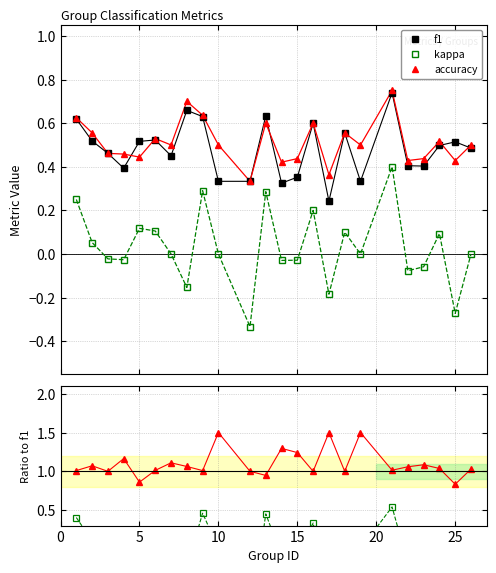

Reading left to right, extract all data points from this chart.

f1: 0.6	0.5	0.5	0.4	0.5	0.5	0.5	0.7	0.6	0.3	0.3	0.6	0.3	0.4	0.6	0.2	0.6	0.3	0.7	0.4	0.4	0.5	0.5	0.5
kappa: 0.2	0.1	-0.0	-0.0	0.1	0.1	0.0	-0.2	0.3	0.0	-0.3	0.3	-0.0	-0.0	0.2	-0.2	0.1	0.0	0.4	-0.1	-0.1	0.1	-0.3	0.0
accuracy: 0.6	0.6	0.5	0.5	0.4	0.5	0.5	0.7	0.6	0.5	0.3	0.6	0.4	0.4	0.6	0.4	0.6	0.5	0.8	0.4	0.4	0.5	0.4	0.5
kappa/f1: 0.4	0.1	-0.0	-0.1	0.2	0.2	0.0	-0.2	0.5	0.0	-1.0	0.5	-0.1	-0.1	0.3	-0.8	0.2	0.0	0.5	-0.2	-0.1	0.2	-0.5	0.0
accuracy/f1: 1.0	1.1	1.0	1.2	0.9	1.0	1.1	1.1	1.0	1.5	1.0	0.9	1.3	1.2	1.0	1.5	1.0	1.5	1.0	1.1	1.1	1.0	0.8	1.0